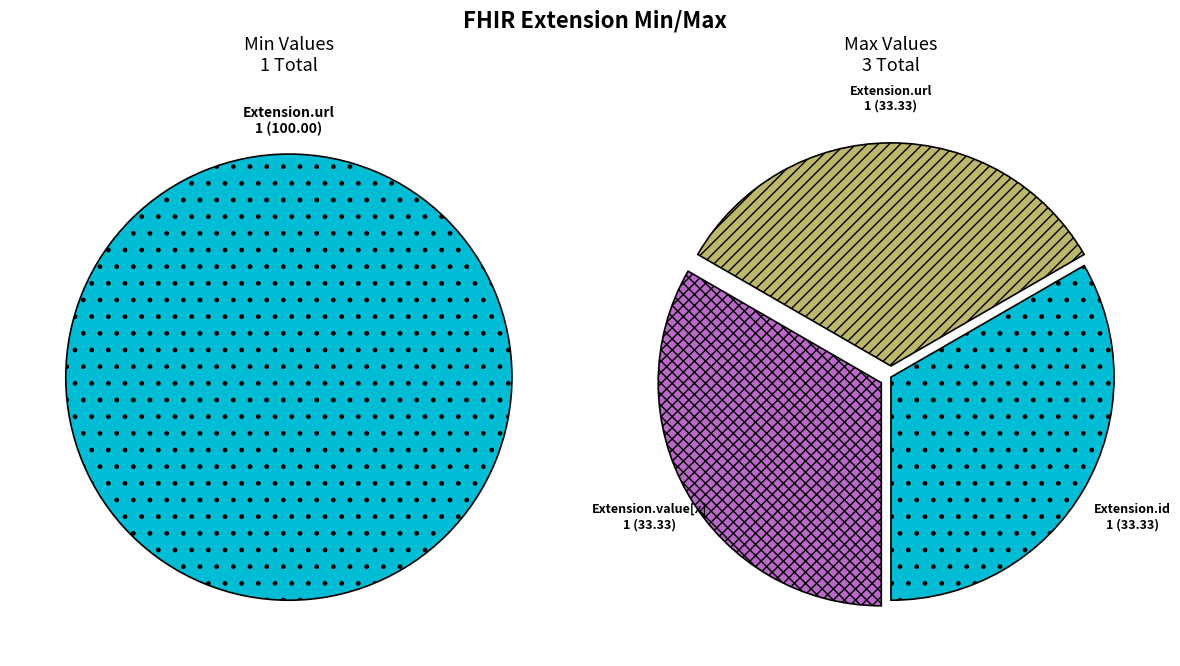

Does Extension.url represent more than half of the total?

Yes